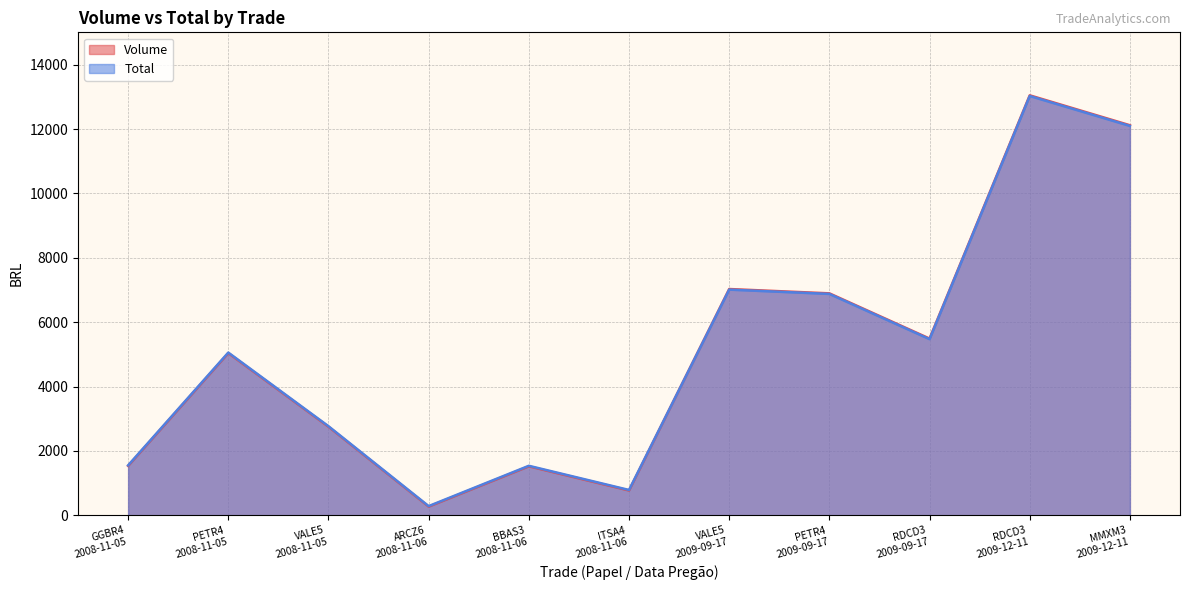

What position from the left is MMXM3
2009-12-11?

11